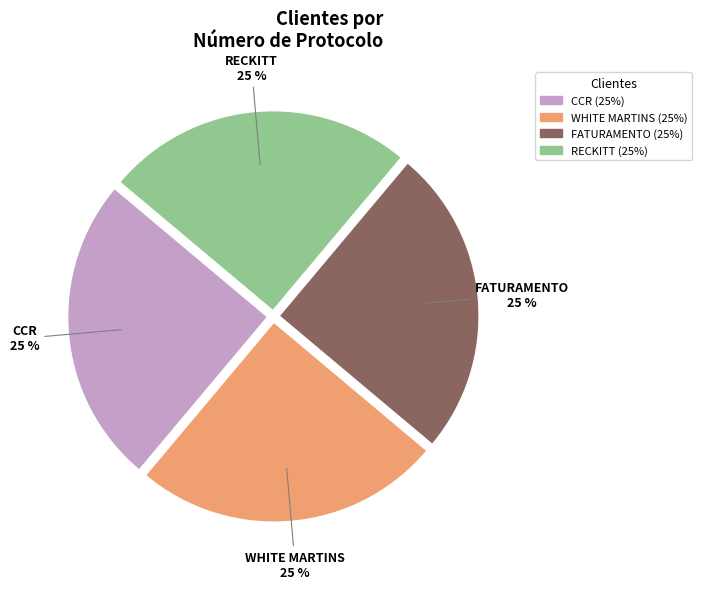

Approximately how many times larger is the value at FATURAMENTO compared to WHITE MARTINS?

1.0